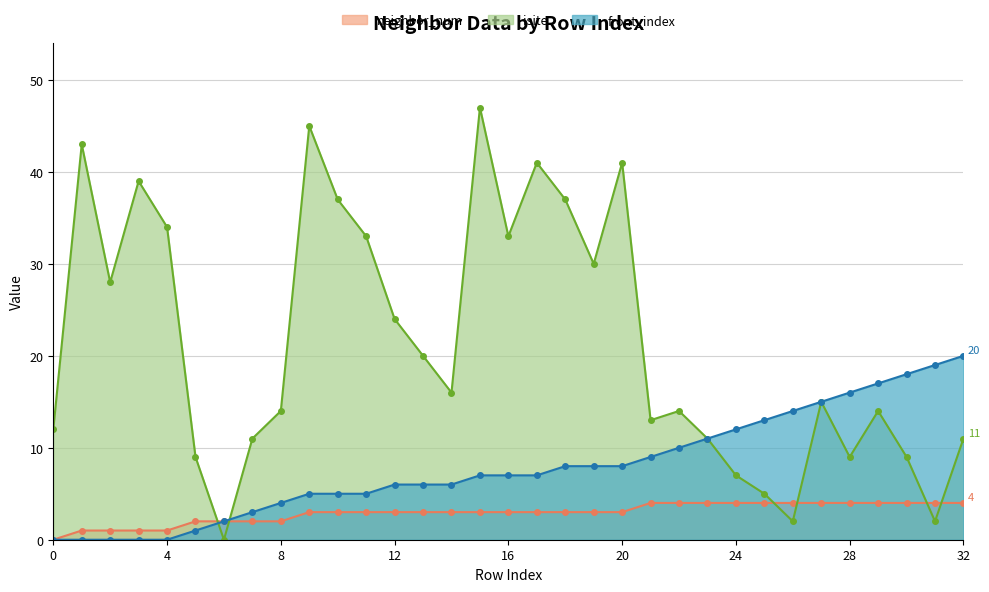

What value does the front_index series have at 8, to the nearest 5?

5